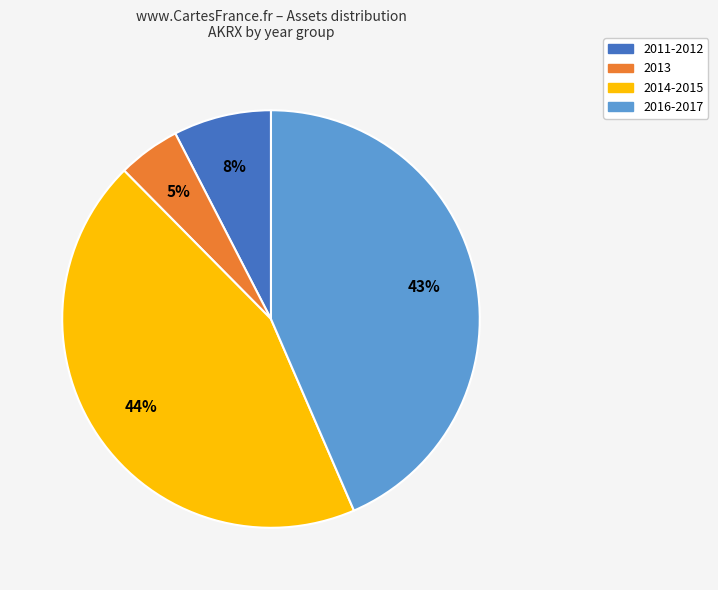

How many segments does this pie chart have?

4